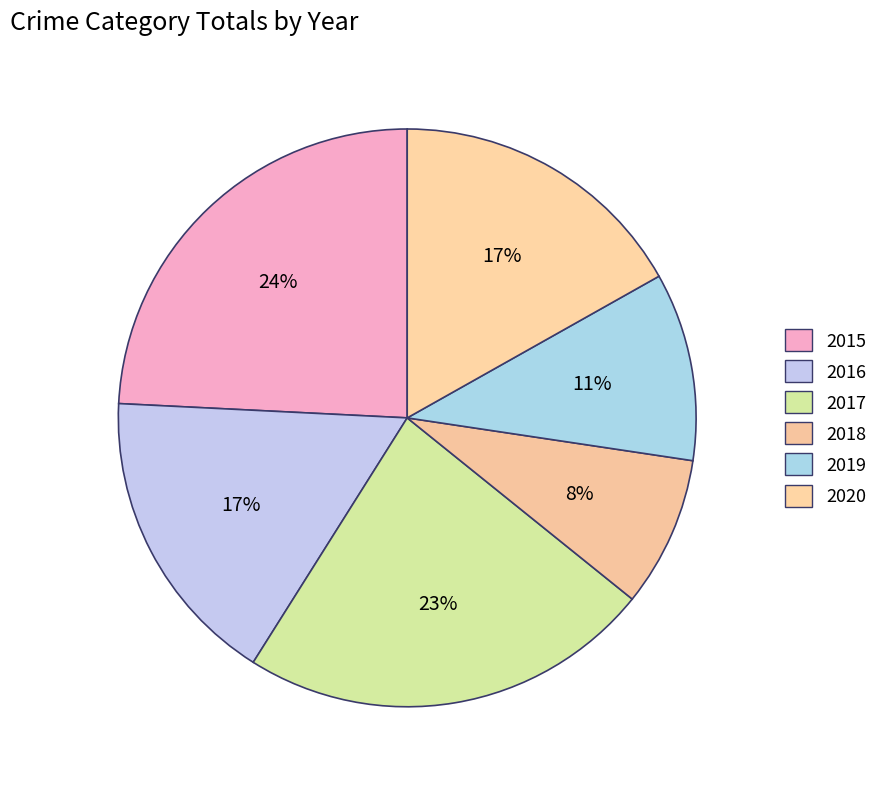

What percentage is NOT represented by 2018?

91.6%